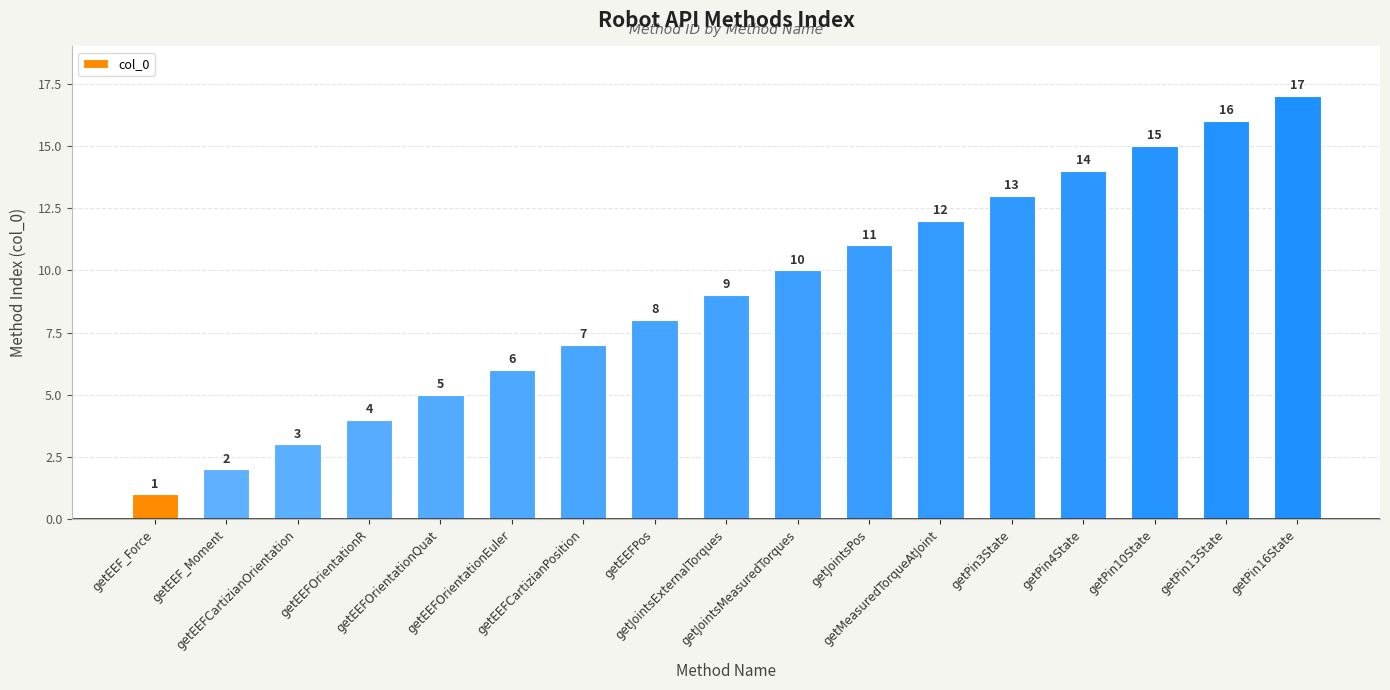

Rank the categories by value from highest to lowest.

getPin16State, getPin13State, getPin10State, getPin4State, getPin3State, getMeasuredTorqueAtJoint, getJointsPos, getJointsMeasuredTorques, getJointsExternalTorques, getEEFPos, getEEFCartizianPosition, getEEFOrientationEuler, getEEFOrientationQuat, getEEFOrientationR, getEEFCartizianOrientation, getEEF_Moment, getEEF_Force